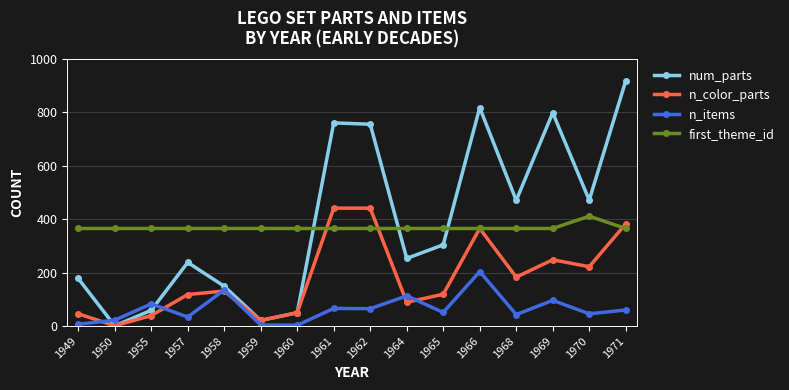

At which label does n_items reach its peak?

1966